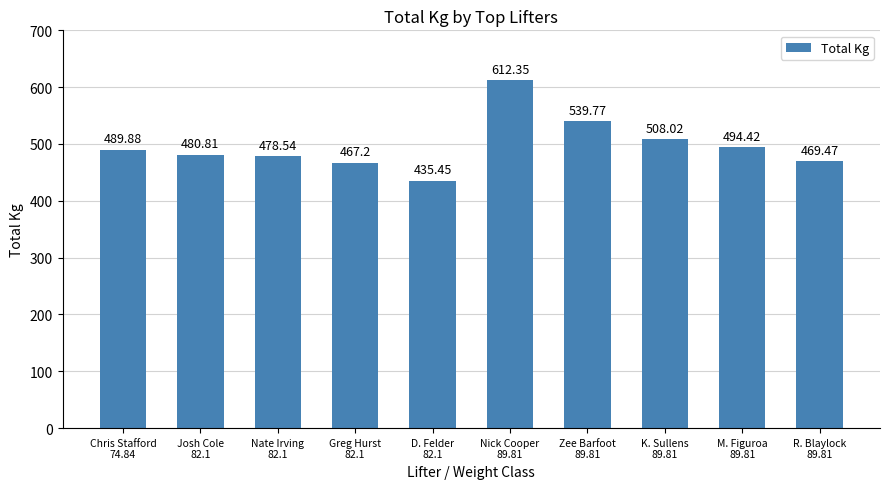

Which category has the lowest value across all series?

D. Felder
82.1